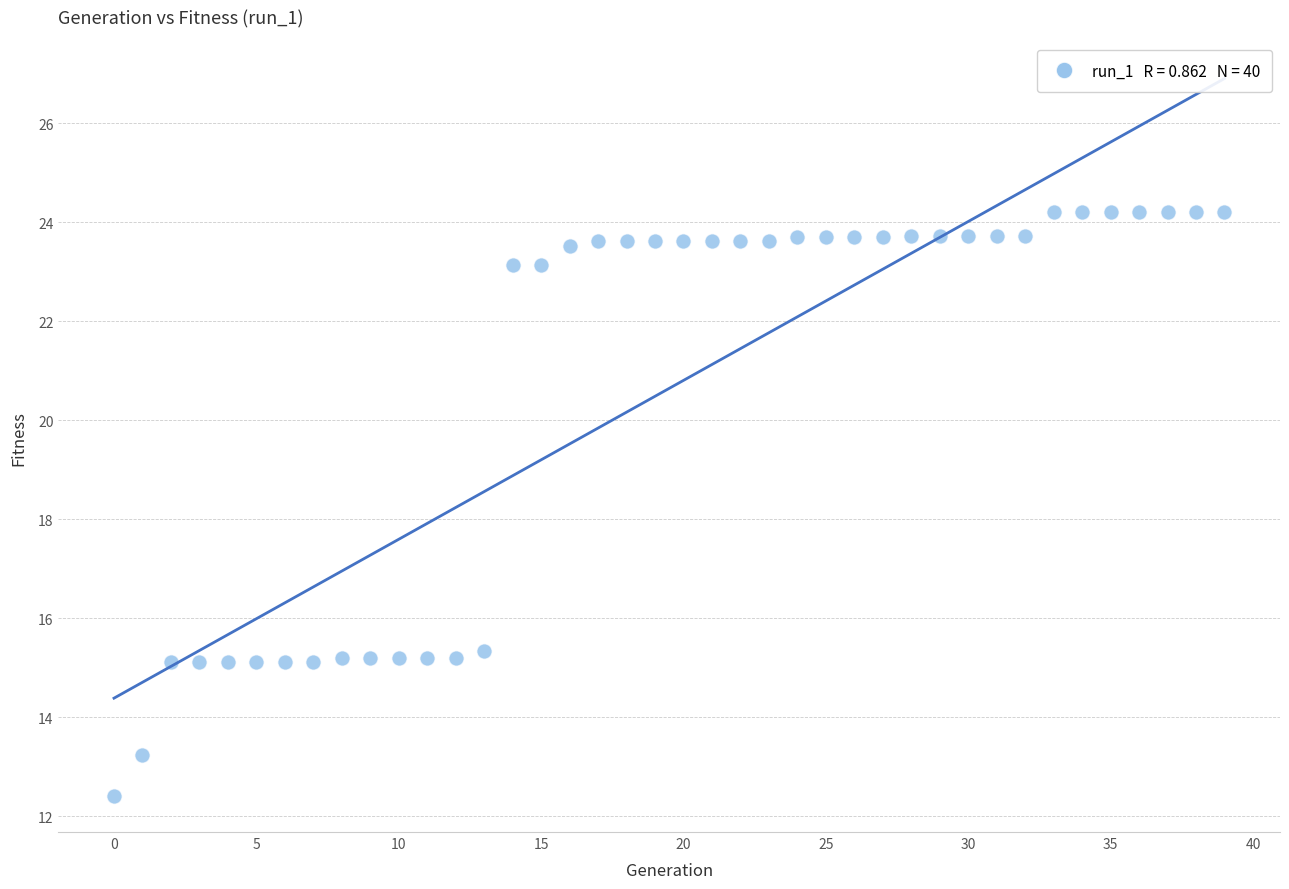

What is the range of Y values (max minus min)?

11.8